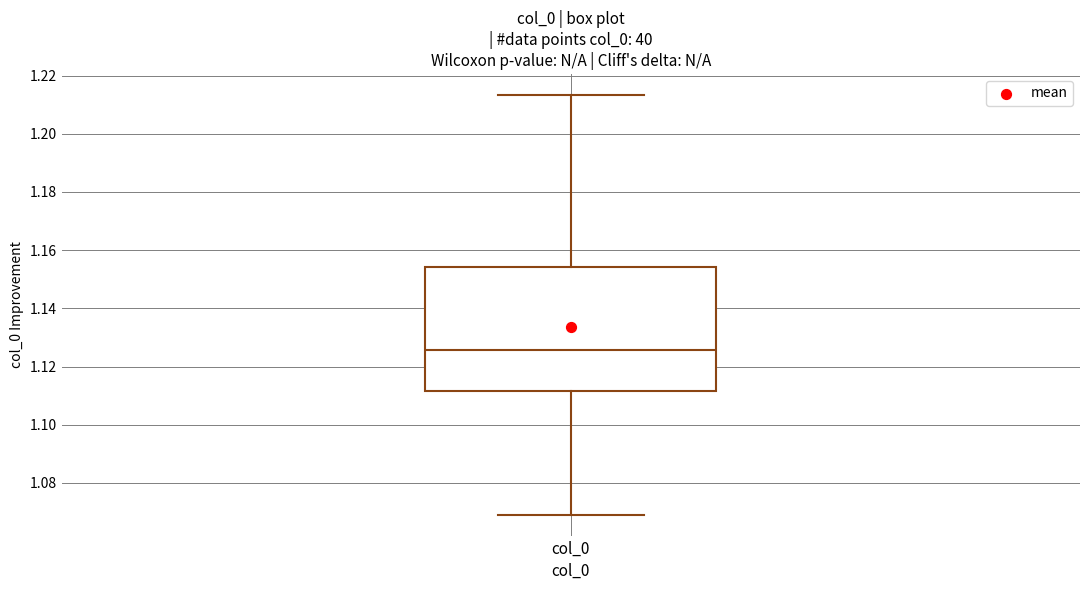

Read this box plot against the y-axis: the position of the median line, the range covered by the box, and the ends of both whiskers. The values are not printed on the chart, so give them approximately, as read against the axis.

median 1.126, box 1.112 to 1.154, whiskers 1.070 to 1.214